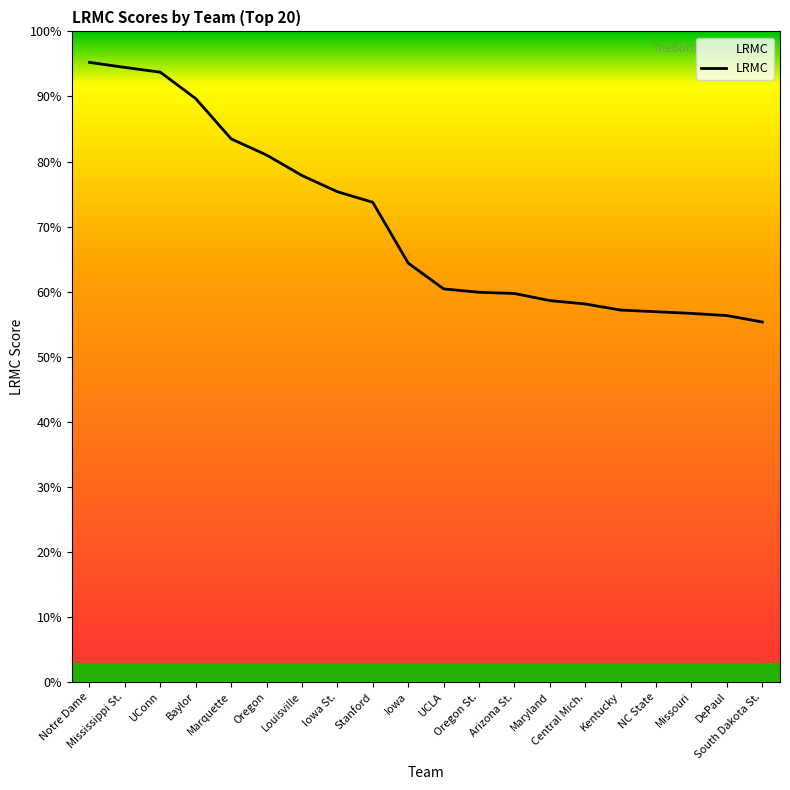

Count the values in the range 0 to 1.

20